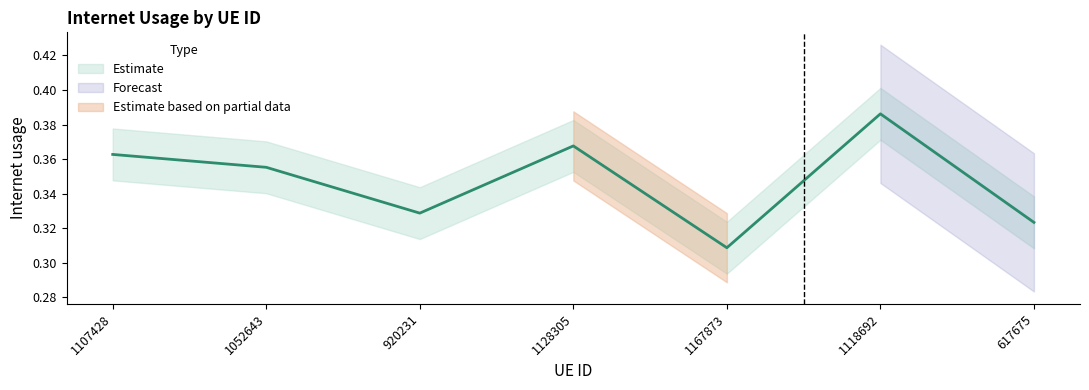

What is the greatest value displayed?

0.4